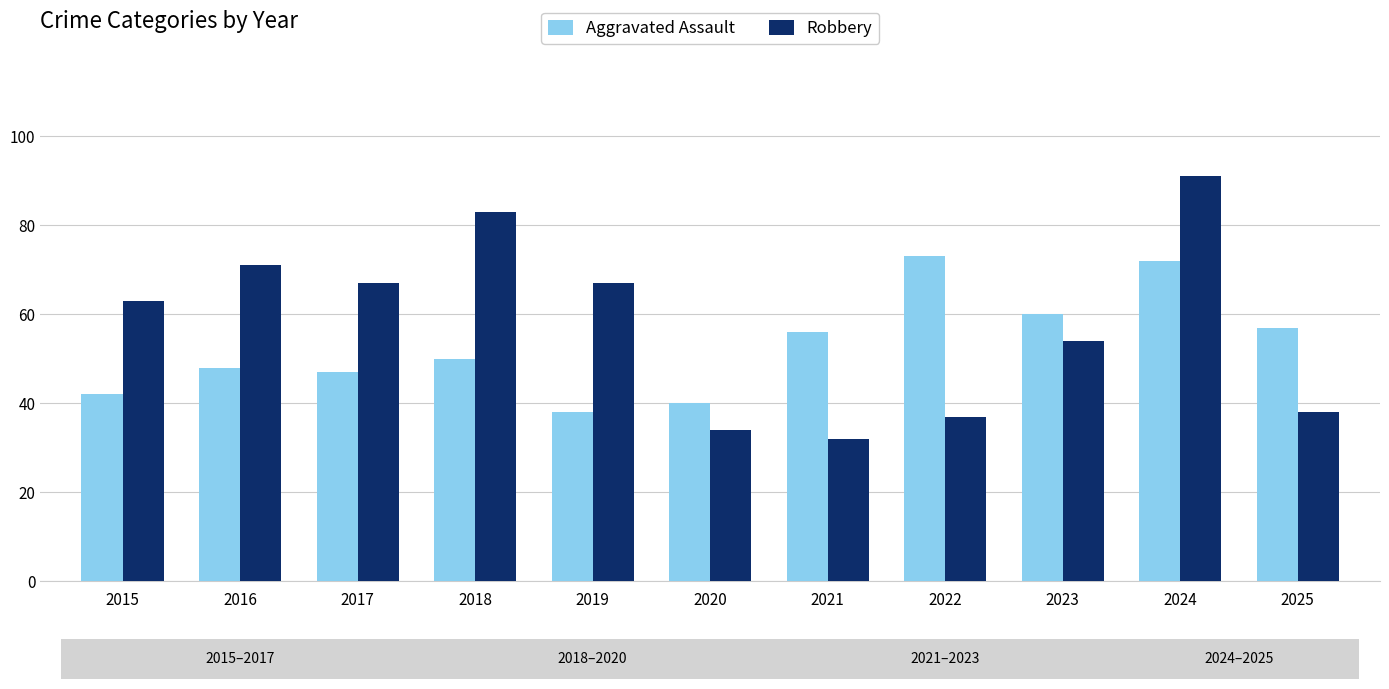

What is the sum of the Robbery values at 2022 and 2016?

108